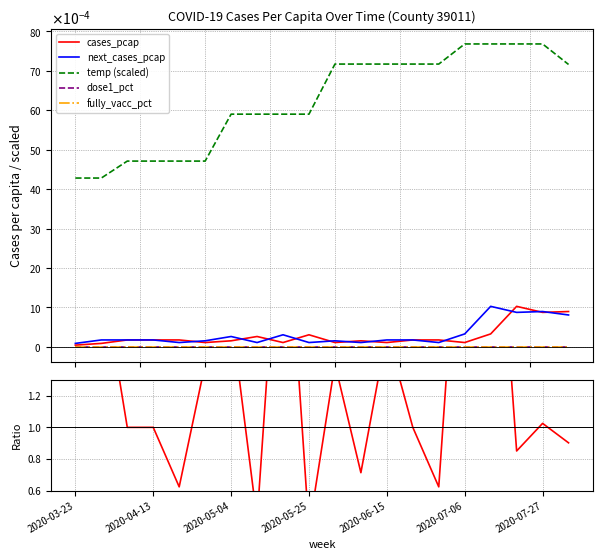

Is the value of temp (scaled) at 7 greater than the value of next/current ratio at 17?

No